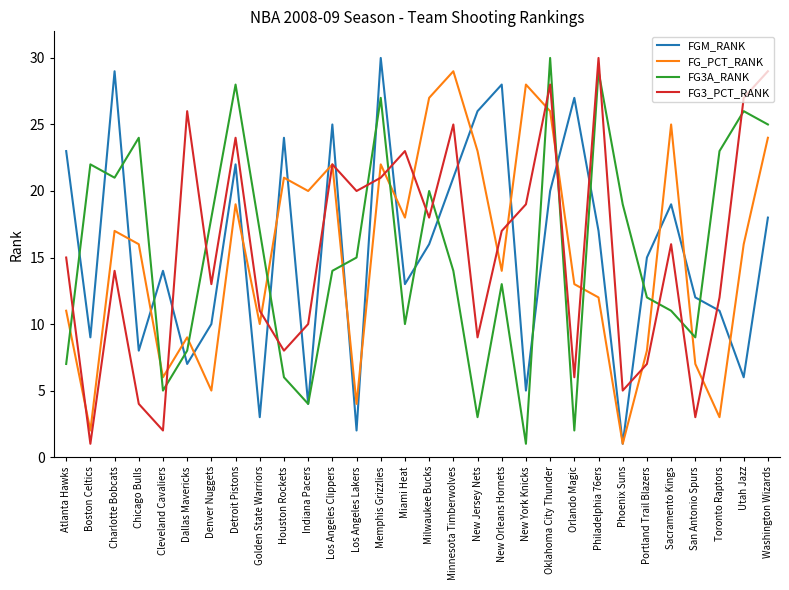

What is the difference between the FG3_PCT_RANK values at Boston Celtics and Denver Nuggets?

12